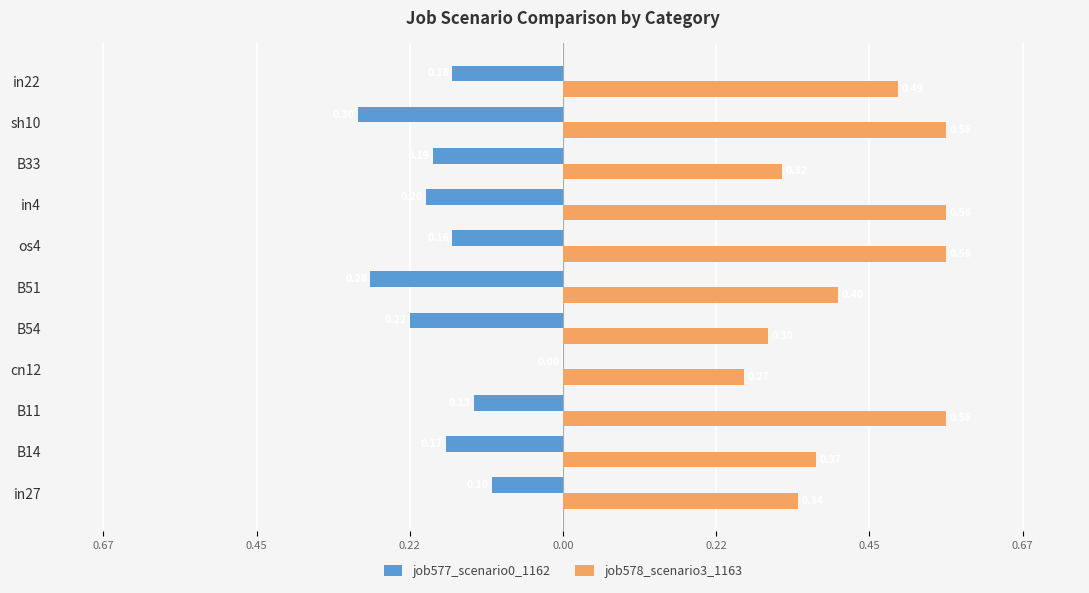

Which series has the largest total across all categories?

job578_scenario3_1163